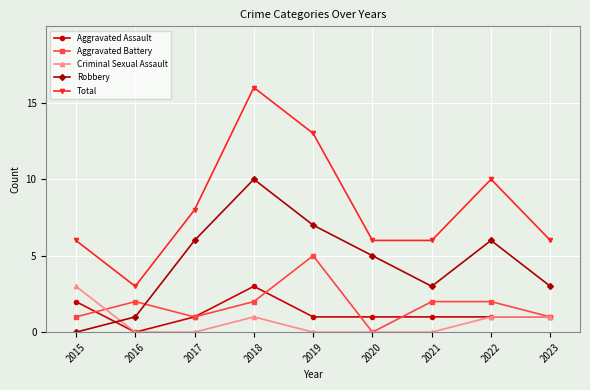

Between which two adjacent categories do Aggravated Battery and Aggravated Assault first intersect?

2015 and 2016